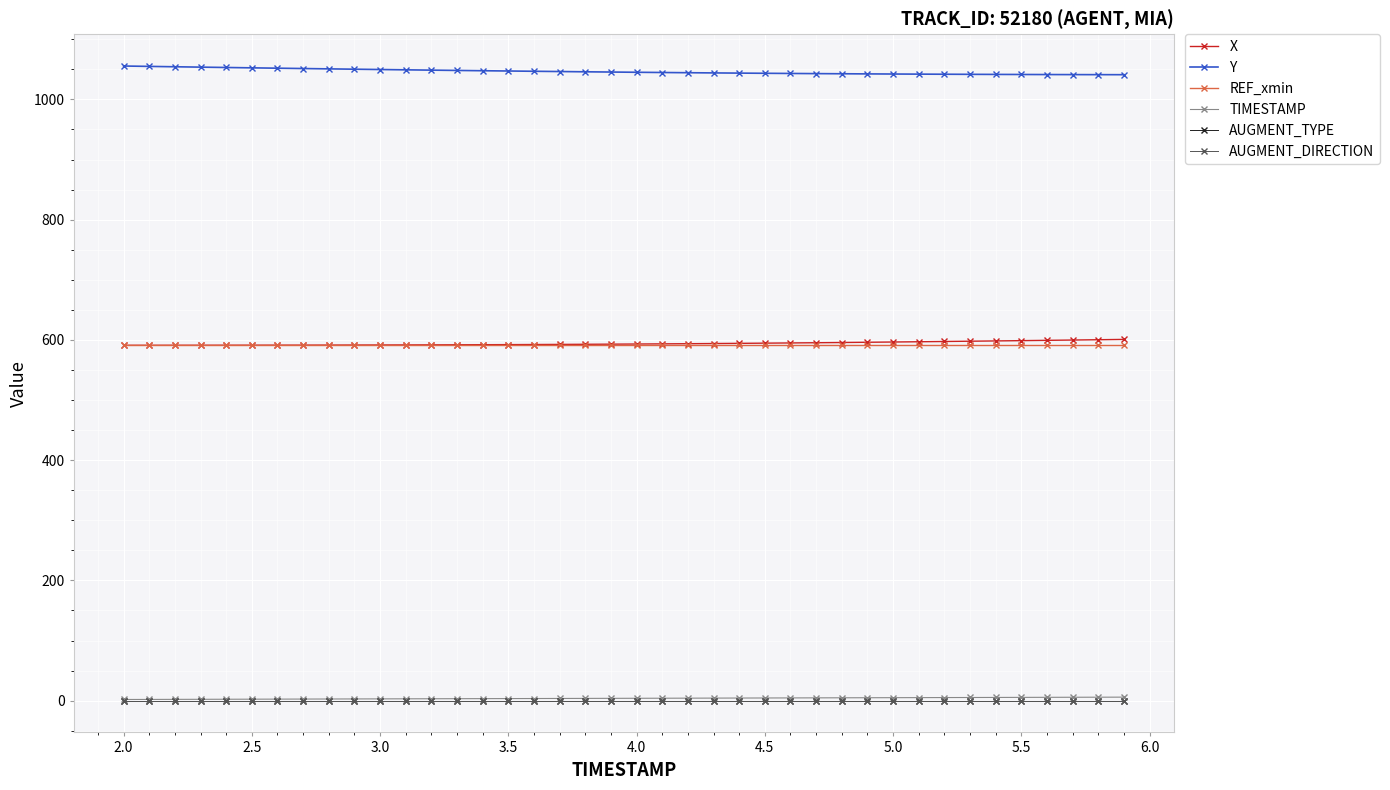

Is this an area chart (filled region under the line)?

No